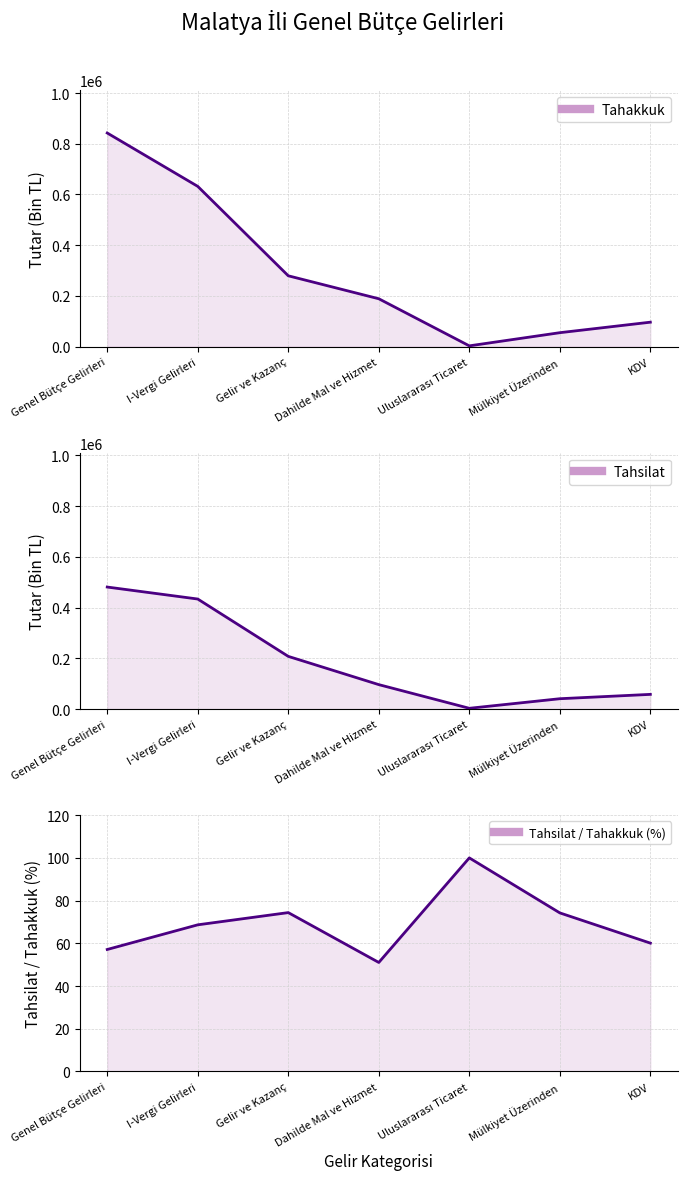

What position from the right is I-Vergi Gelirleri?

6